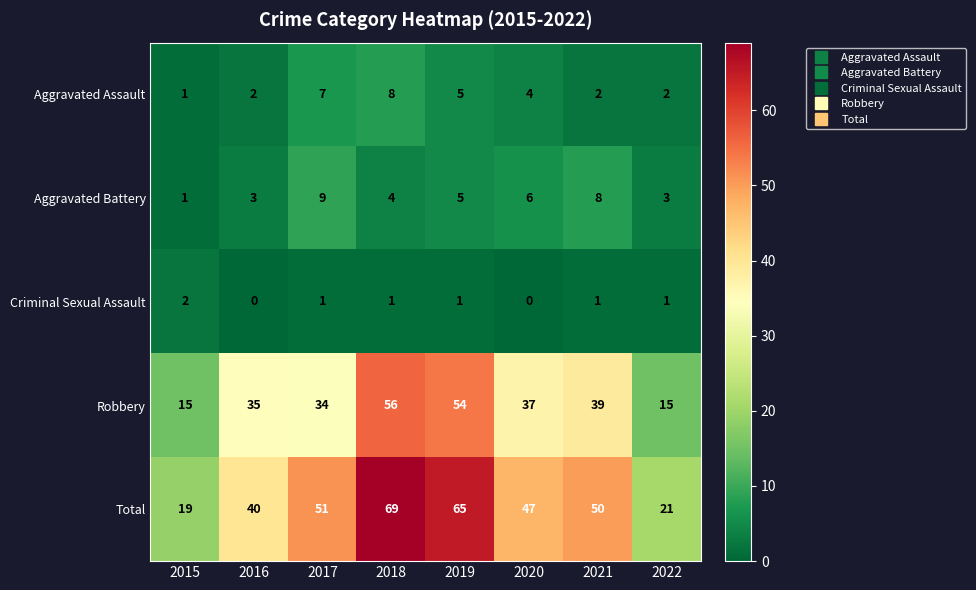

How many series are shown in this chart?

5